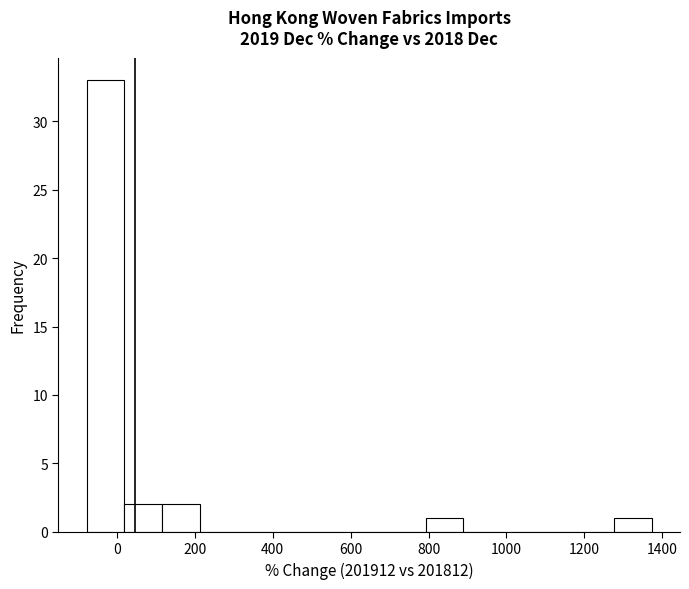

Reading left to right, transcribe this chart: for each bar, give the range it covers on the x-axis and its height. Neither the bar edges nor the heights are printed on the chart, so give them approximately, as read against the axes.

-80 to 20: 33
20 to 120: 2
120 to 220: 2
220 to 300: 0
300 to 400: 0
400 to 500: 0
500 to 600: 0
600 to 700: 0
700 to 800: 0
800 to 880: 1
880 to 980: 0
980 to 1080: 0
1080 to 1180: 0
1180 to 1280: 0
1280 to 1380: 1